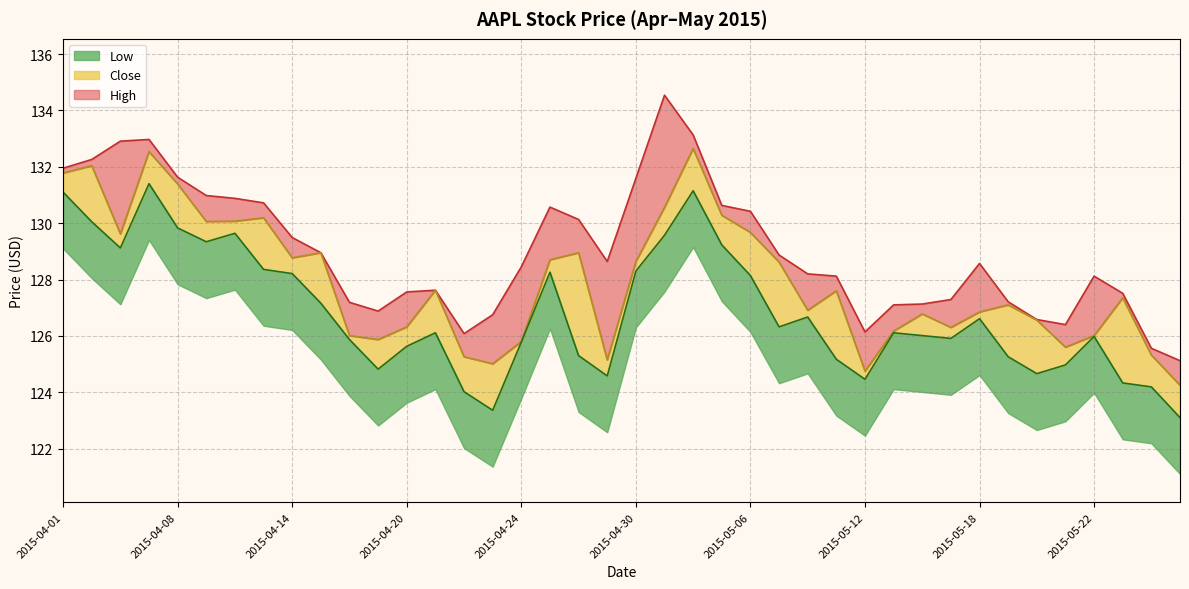

What is the difference between the maximum and minimum values in the High series?

9.4